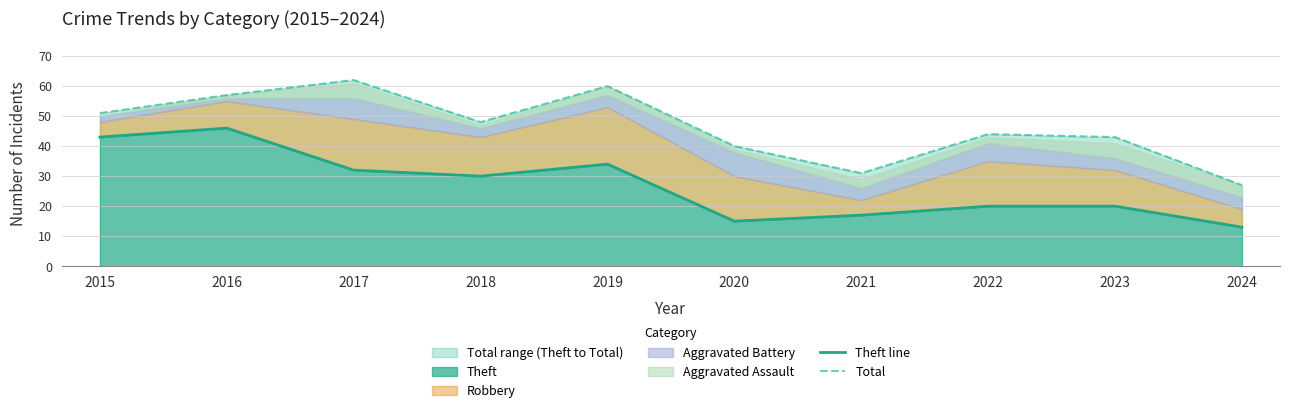

Read the Total value at 2021, to the nearest 5.

30